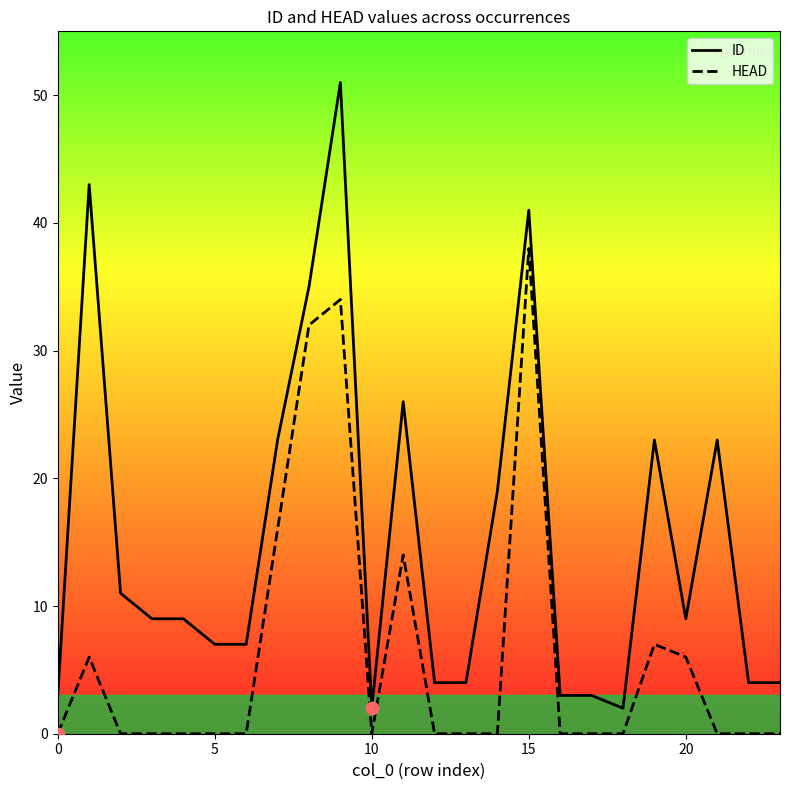

Which series has the largest Y range (max minus min)?

ID